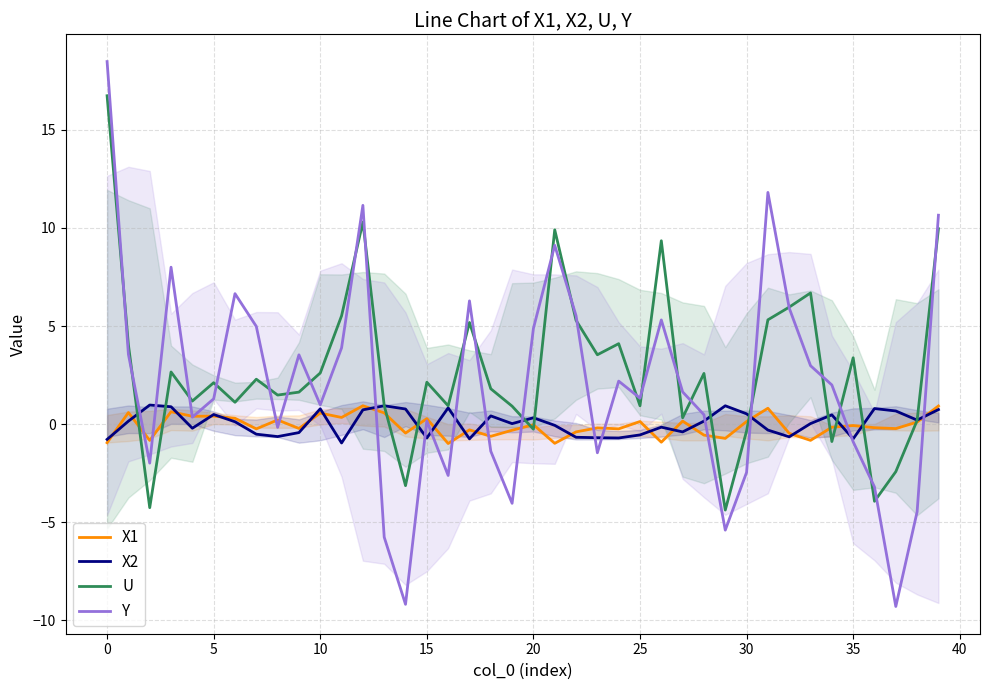

What is the total value across all series at 35?

1.7